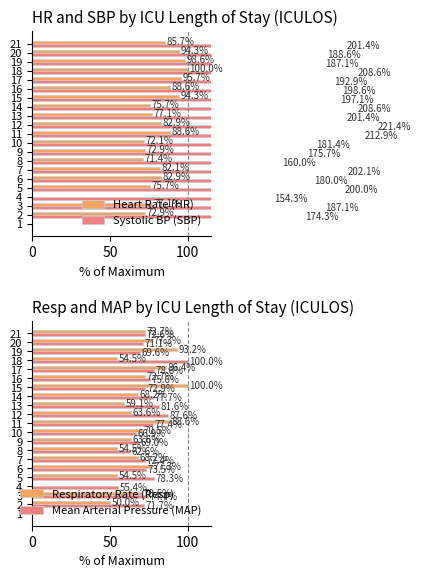

The Respiratory Rate (Resp) series shows 113.9 at 12. True or false?

False